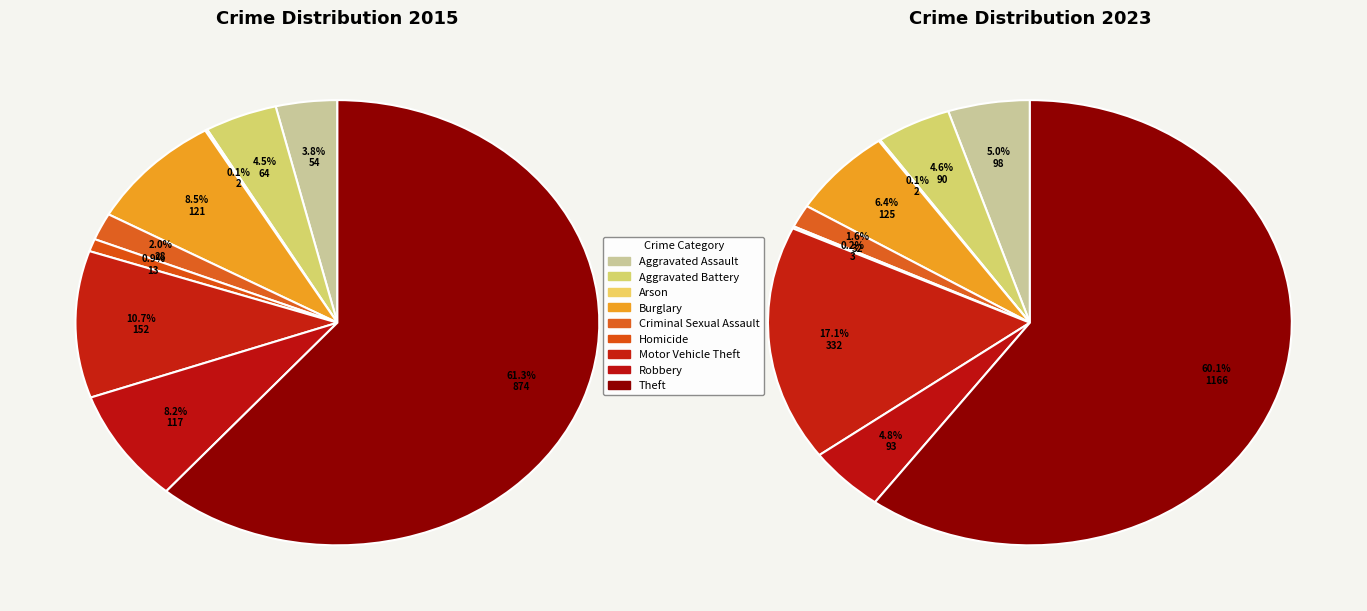

What is the majority slice?

Theft